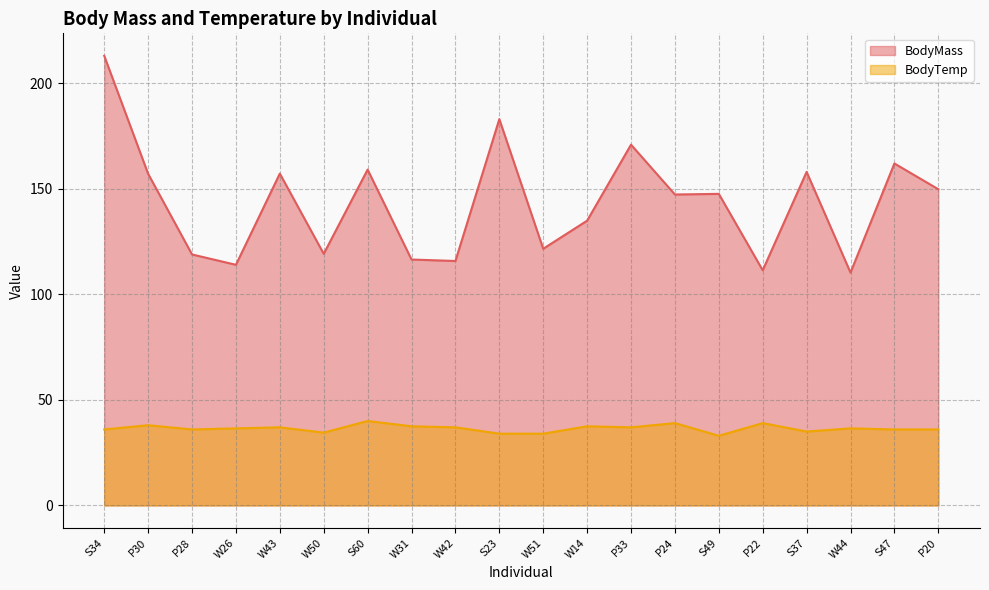

What is the difference between the BodyMass values at P24 and W26?

33.3